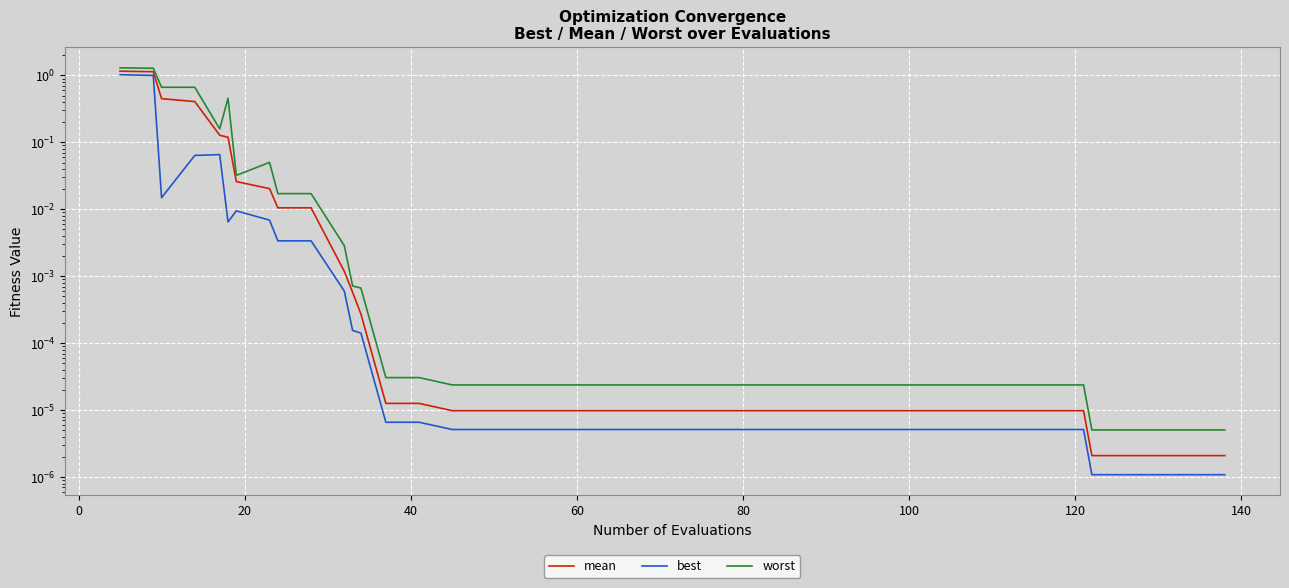

In worst, how many points are higher than both neighbors (excluding endpoints)?

2